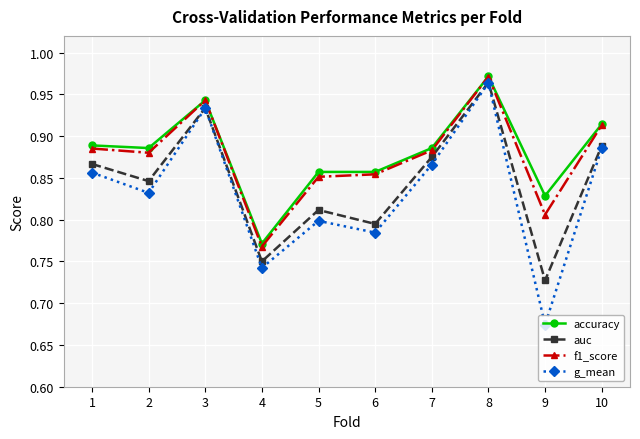

What is the sum of the f1_score values at 9 and 1?

1.7